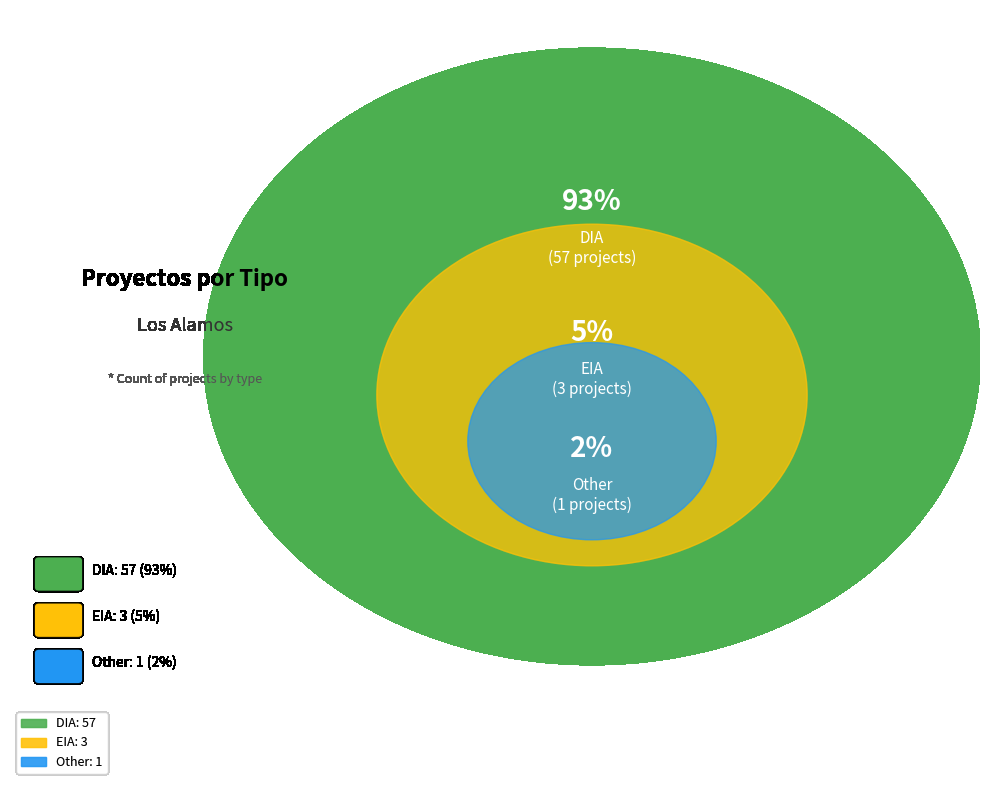

Combined, do Other and EIA account for over 50%?

No